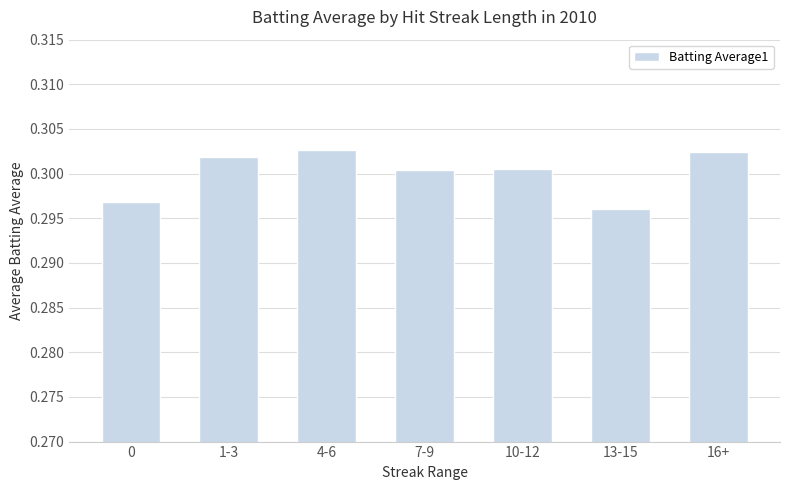

Count the values in the range 0 to 1.

7